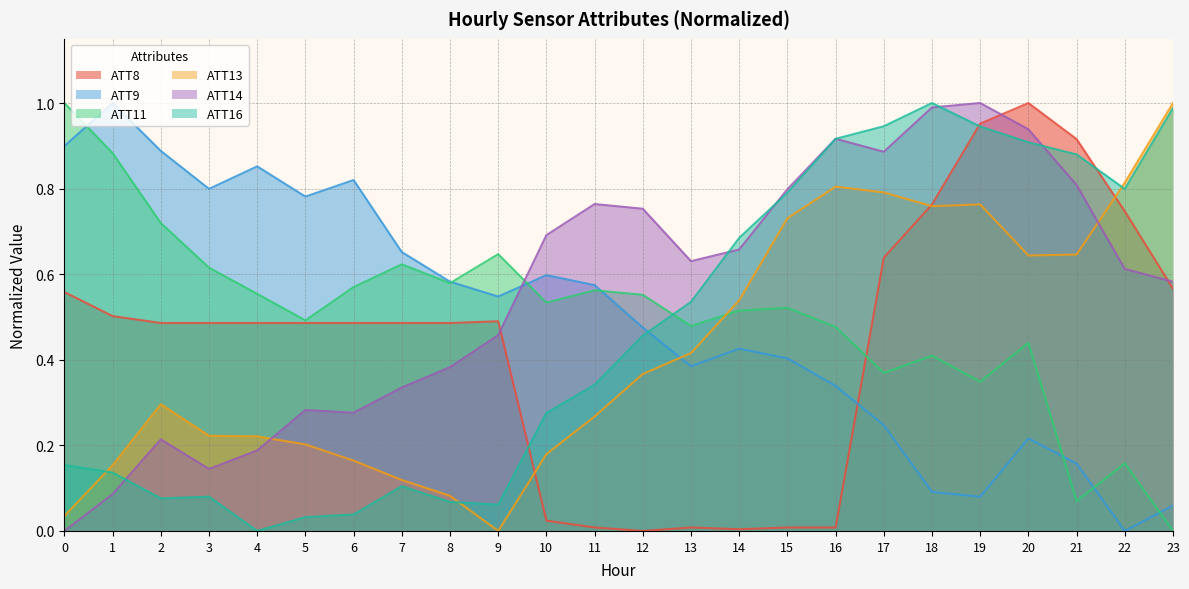

Rank the series by their maximum value, from lowest to highest.

ATT8, ATT9, ATT11, ATT13, ATT14, ATT16